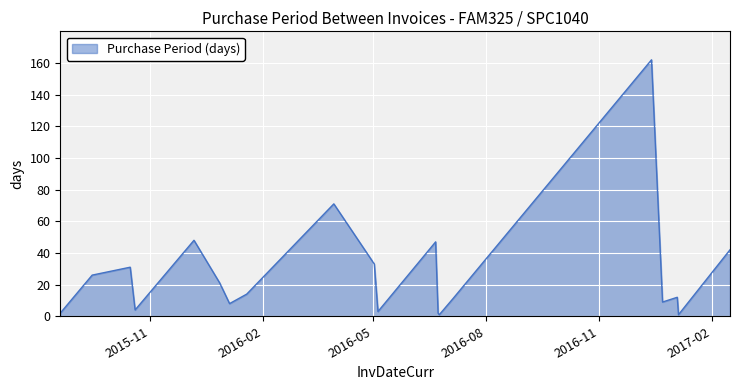

What is the maximum value shown in the chart?

162